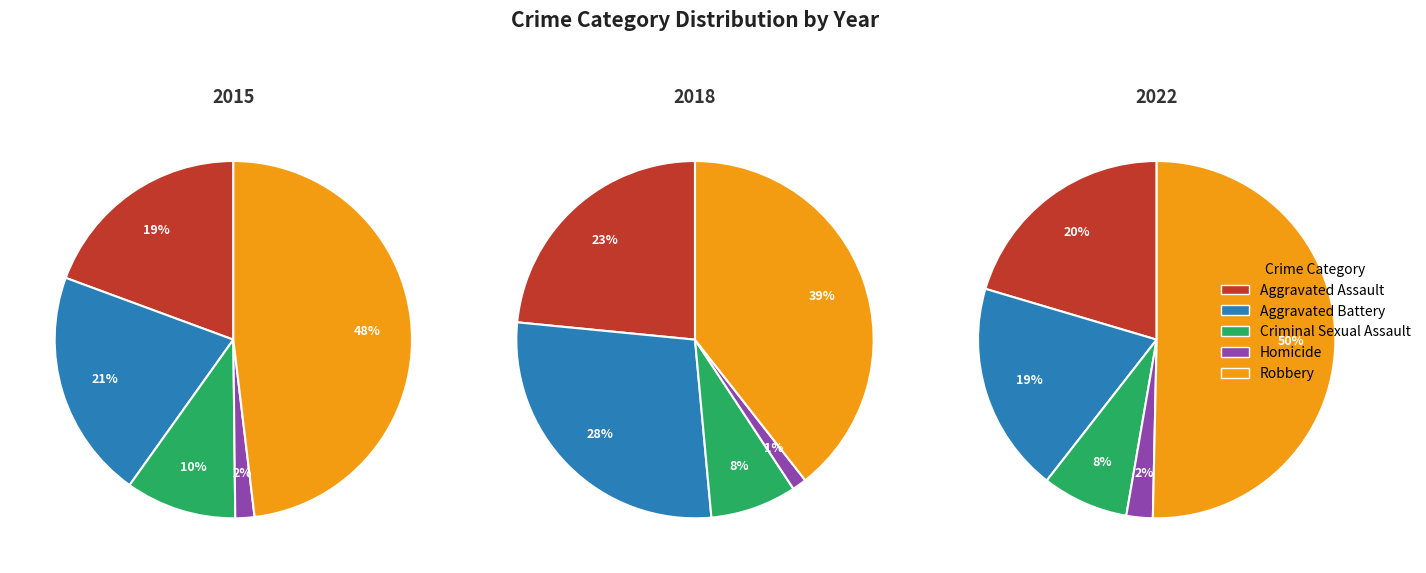

Is it true that Aggravated Assault is 19% of the pie?

True